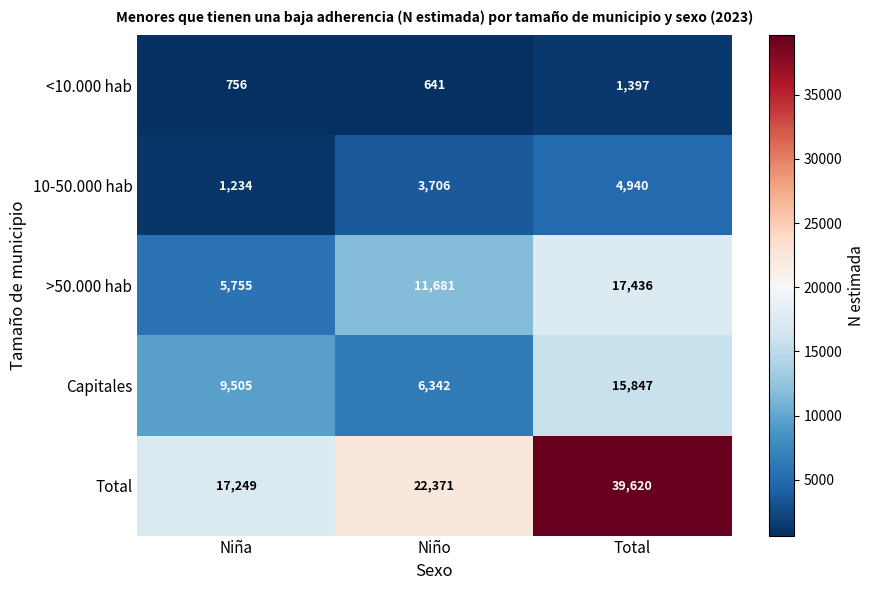

At how many categories does at least one series exceed 15135?

3